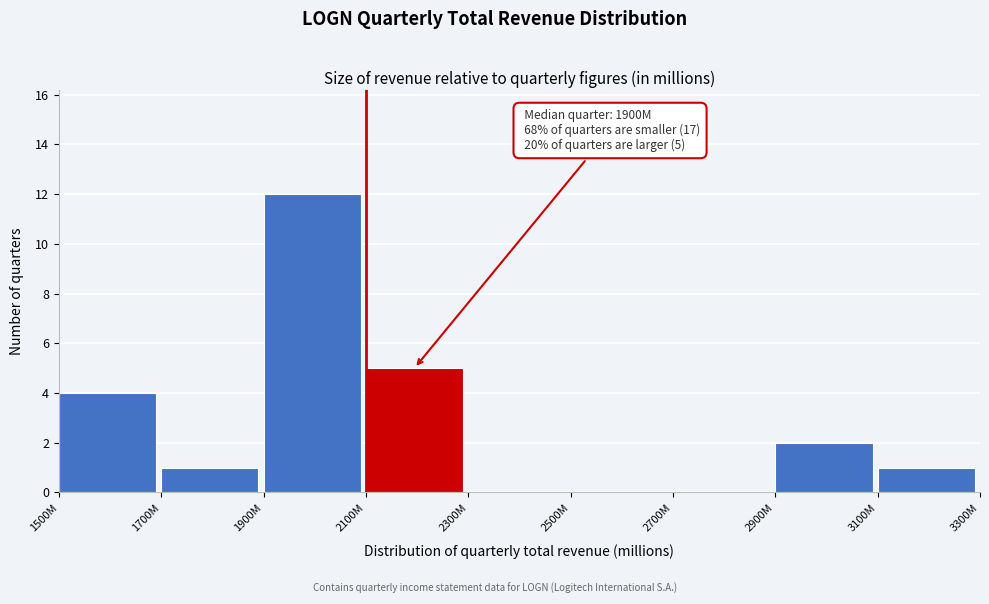

Reading left to right, transcribe all the data shown in this chart.

1500M=4	1700M=1	1900M=12	2100M=5	2300M=0	2500M=0	2700M=0	2900M=2	3100M=1